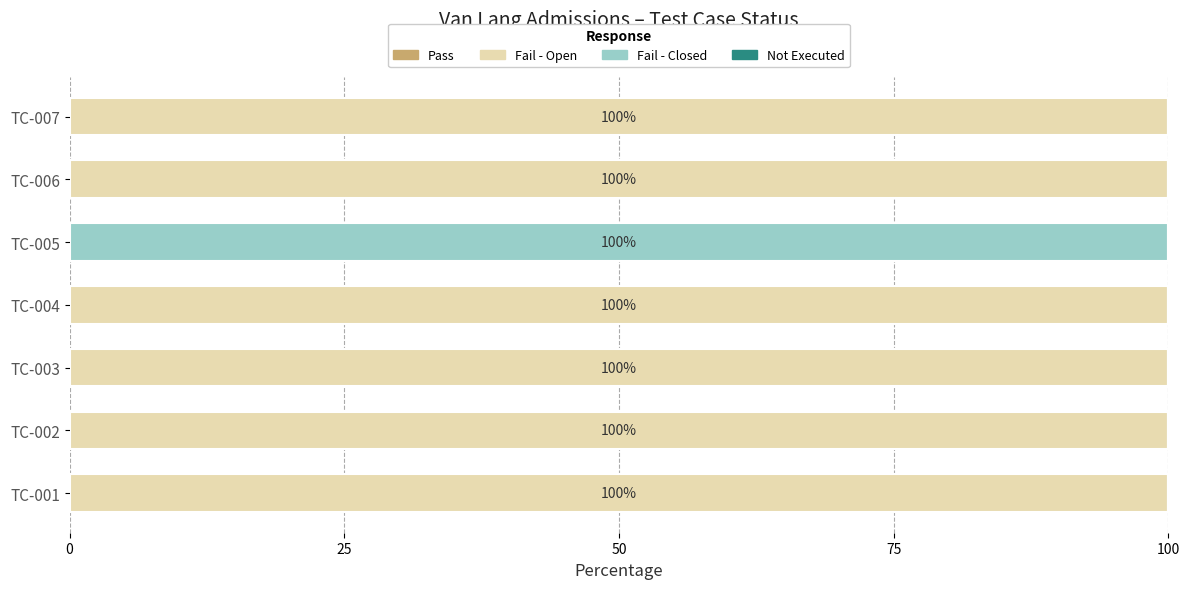

Read the Fail - Open value at TC-002.

100